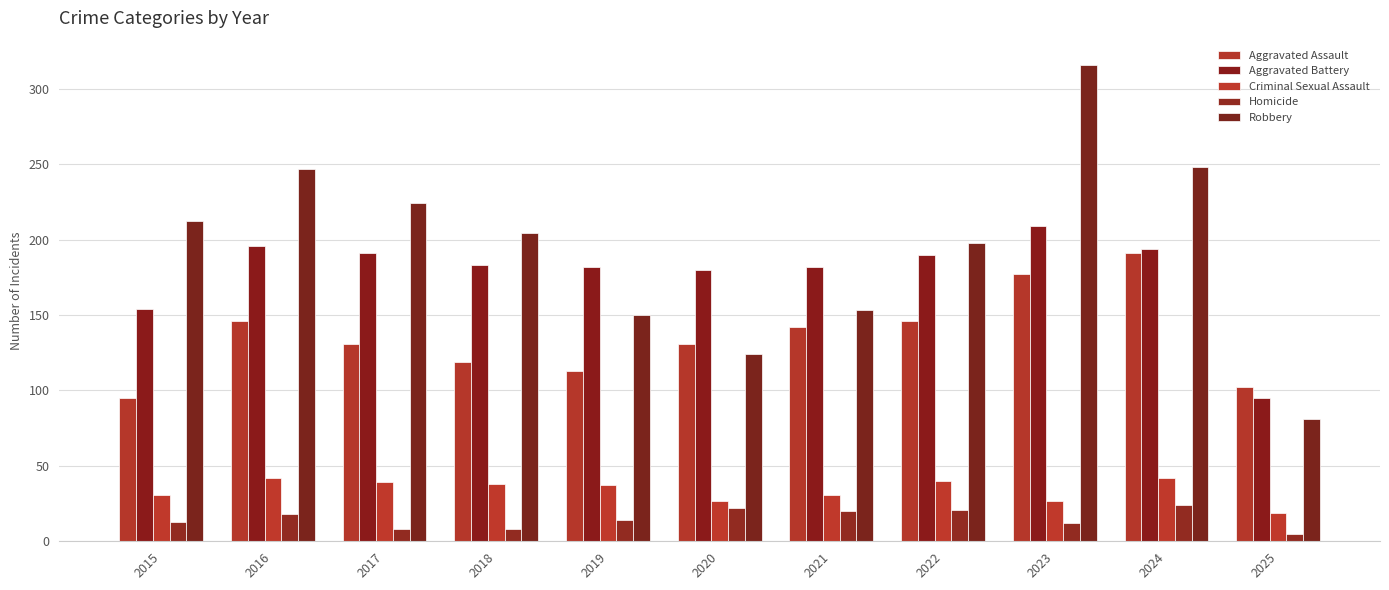

Rank the categories by Aggravated Battery value from lowest to highest.

2025, 2015, 2020, 2019, 2021, 2018, 2022, 2017, 2024, 2016, 2023